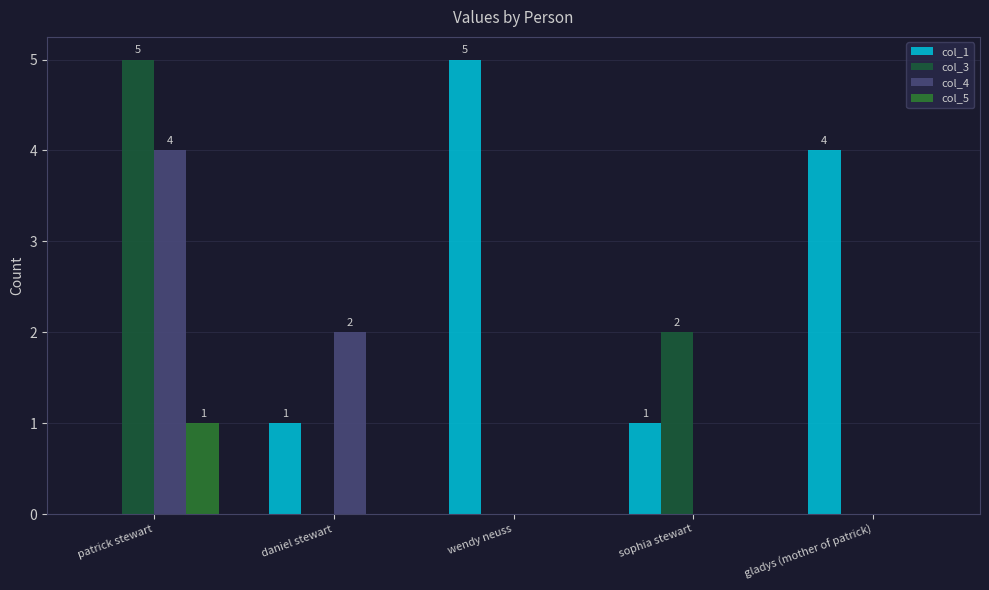

Between daniel stewart and wendy neuss, which series saw the biggest shift?

col_1